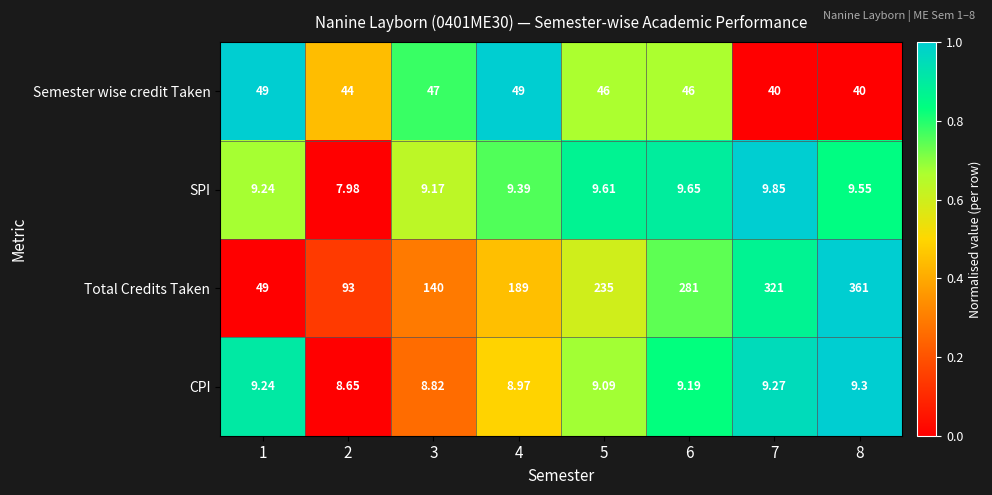

At which category is the sum across all series the highest?

8